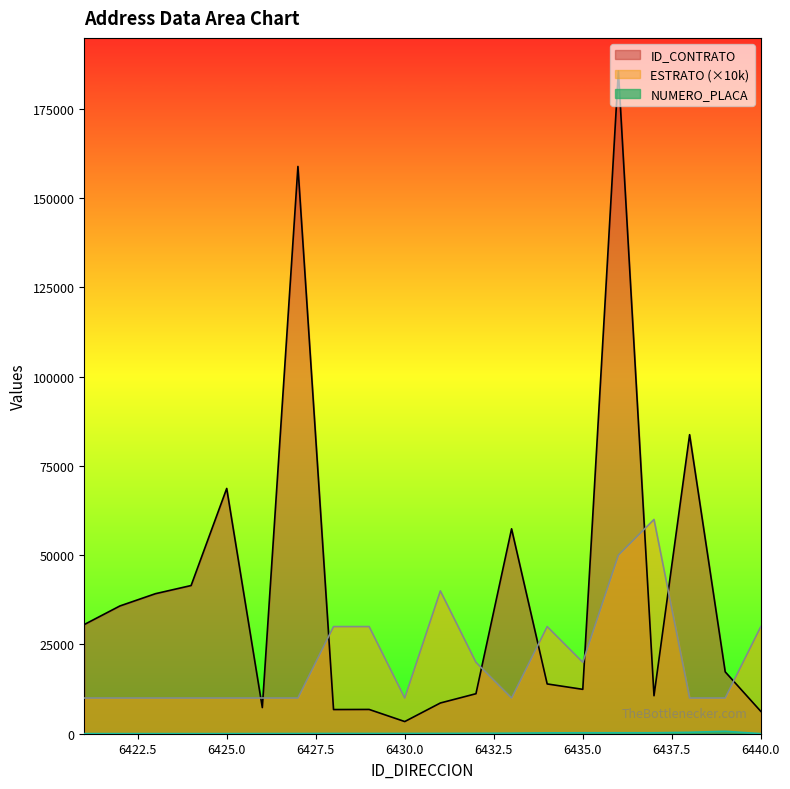

Is it true that ID_CONTRATO equals 11962 at 6421?

False